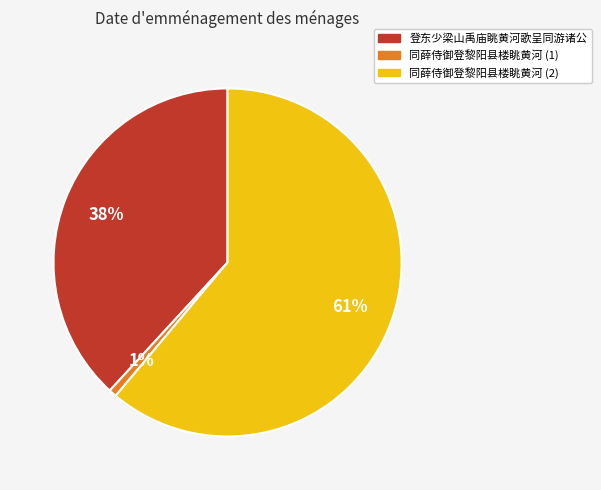

To the nearest percent, what is the average slice percentage?

33%